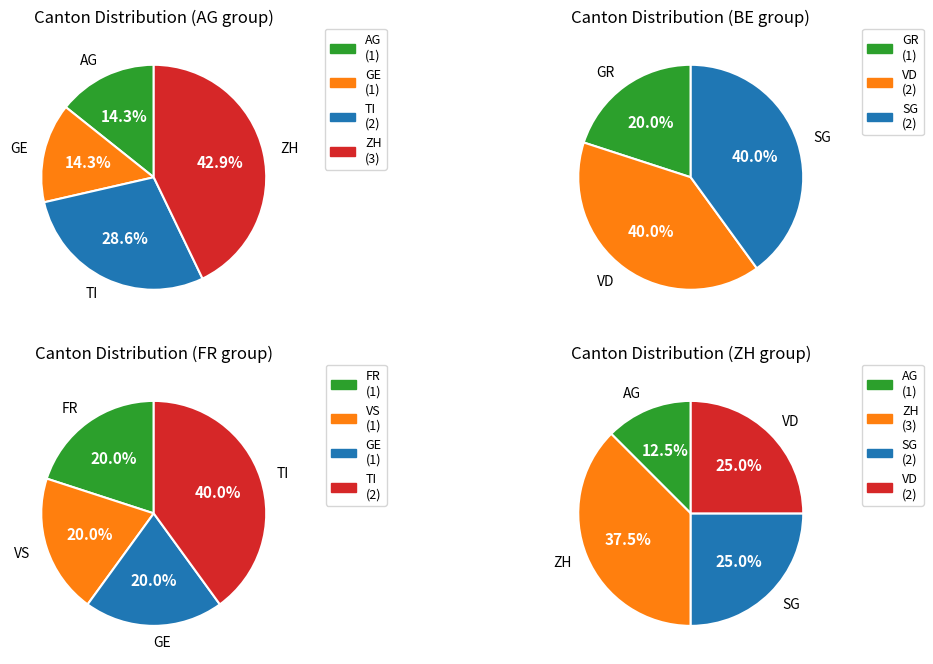

Which category has the biggest portion of the pie?

ZH